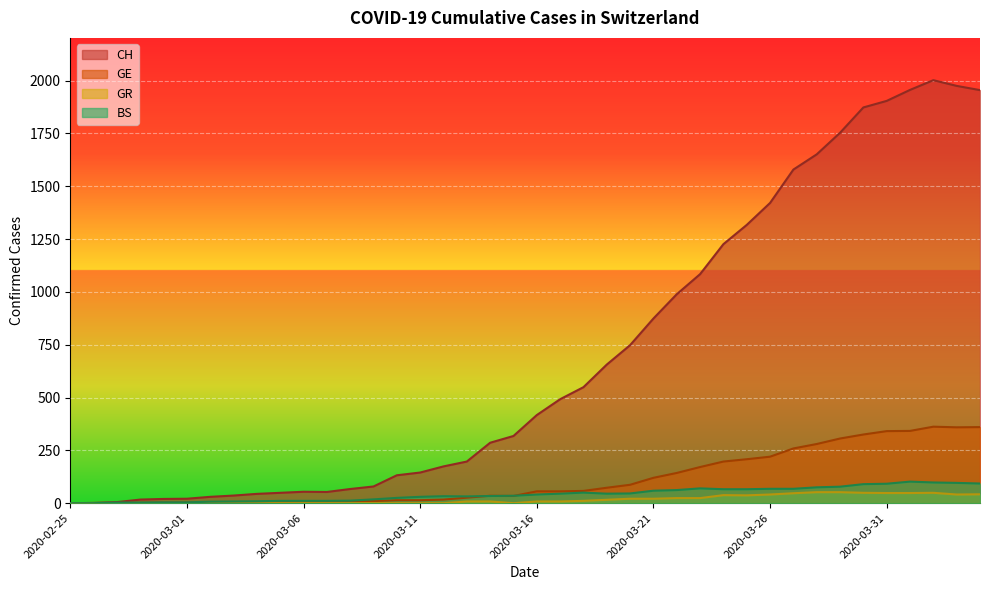

What position from the right is 2020-03-02?

34